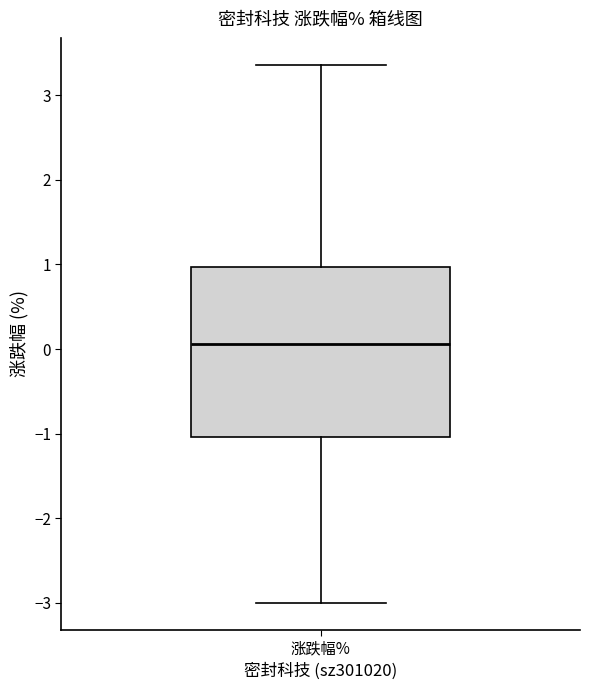

Where is the upper edge of the box for 涨跌幅% on the y-axis? The values are not printed on the chart, so give them approximately, as read against the axis.

1.0